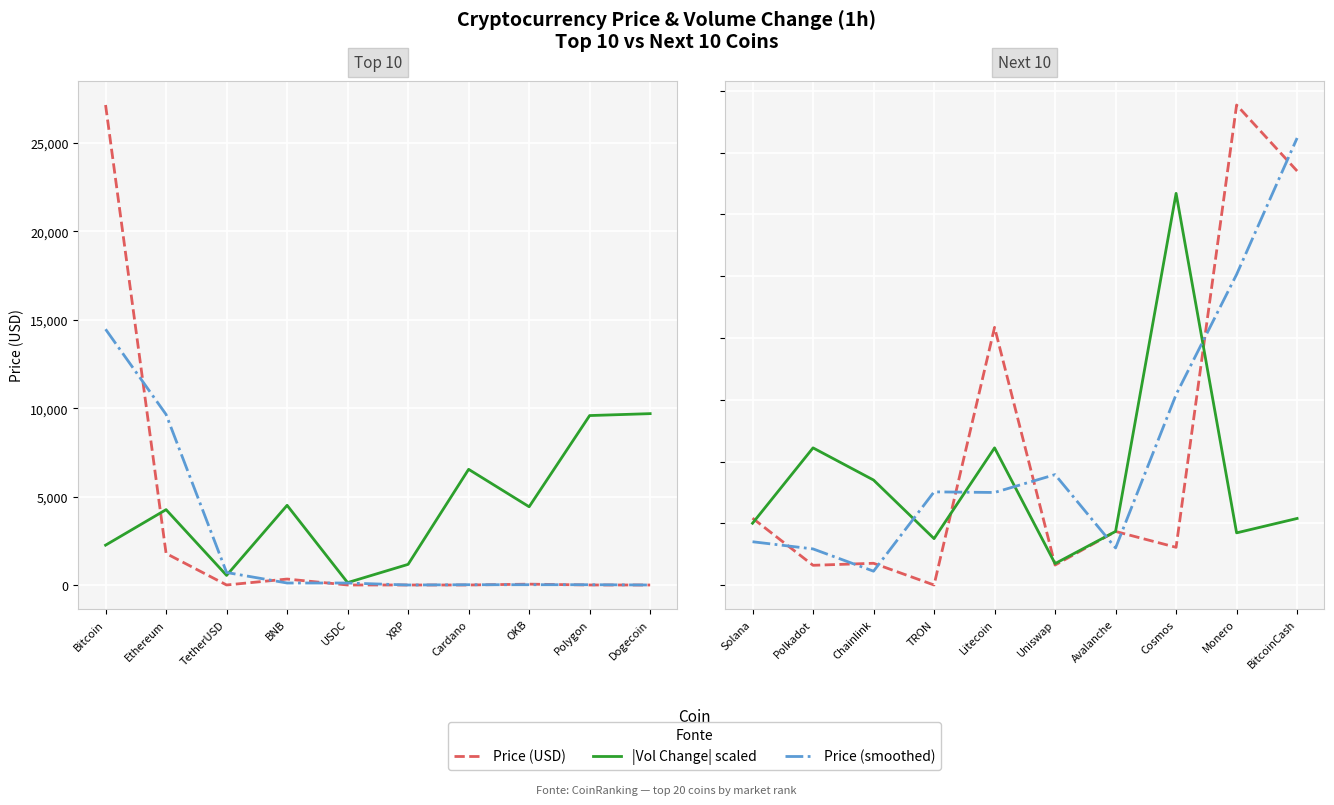

How many interior local peaks does the Price (smoothed) series have?

2